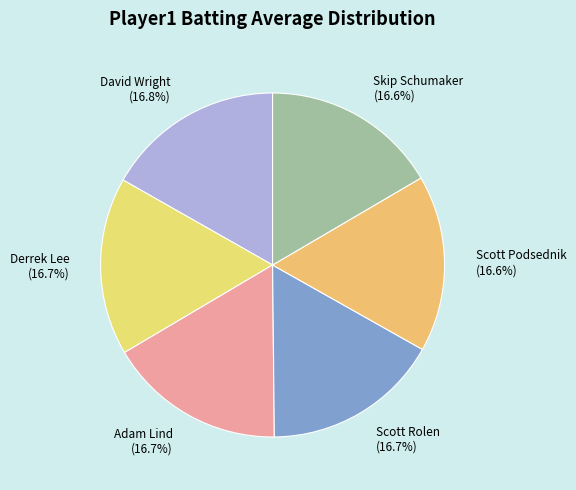

How many segments does this pie chart have?

6